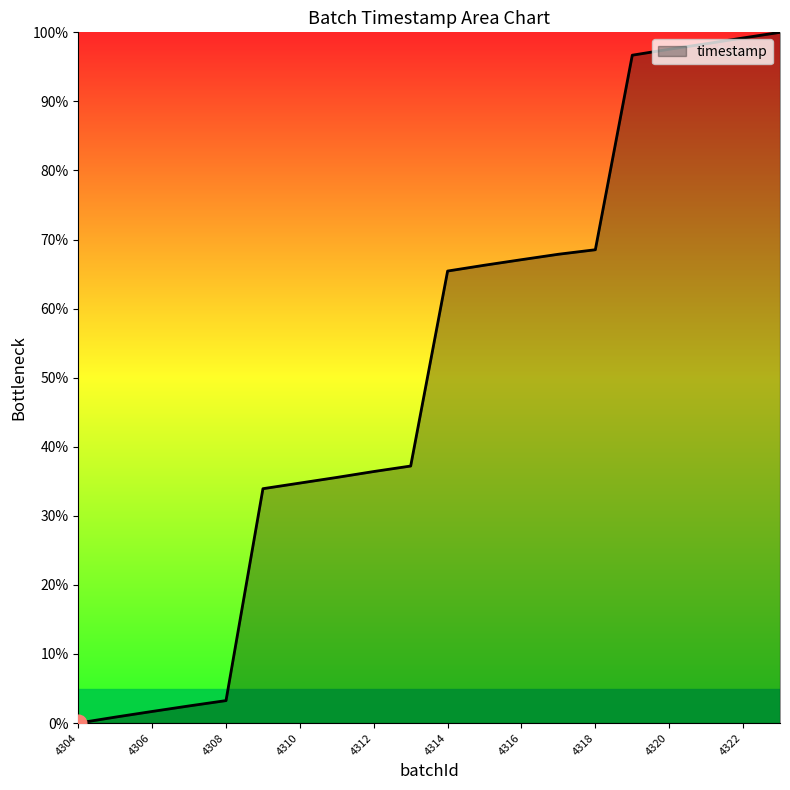

What is the maximum value shown in the chart?

100.0